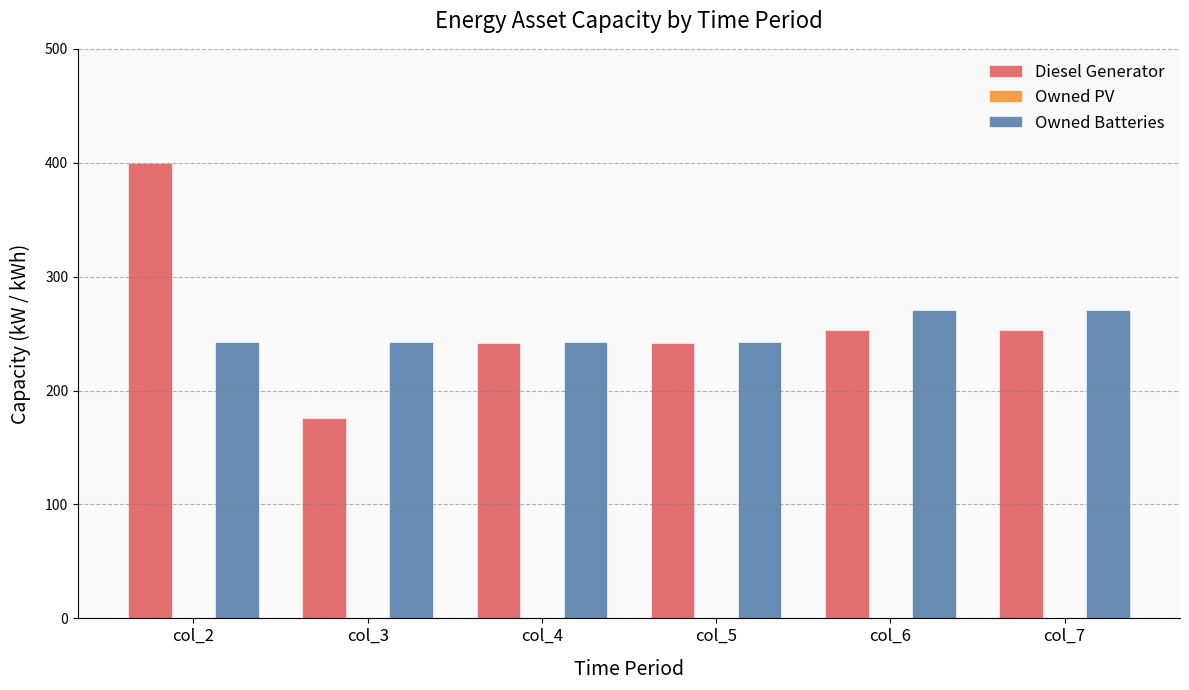

How many values in the Diesel Generator series are below 253?

3